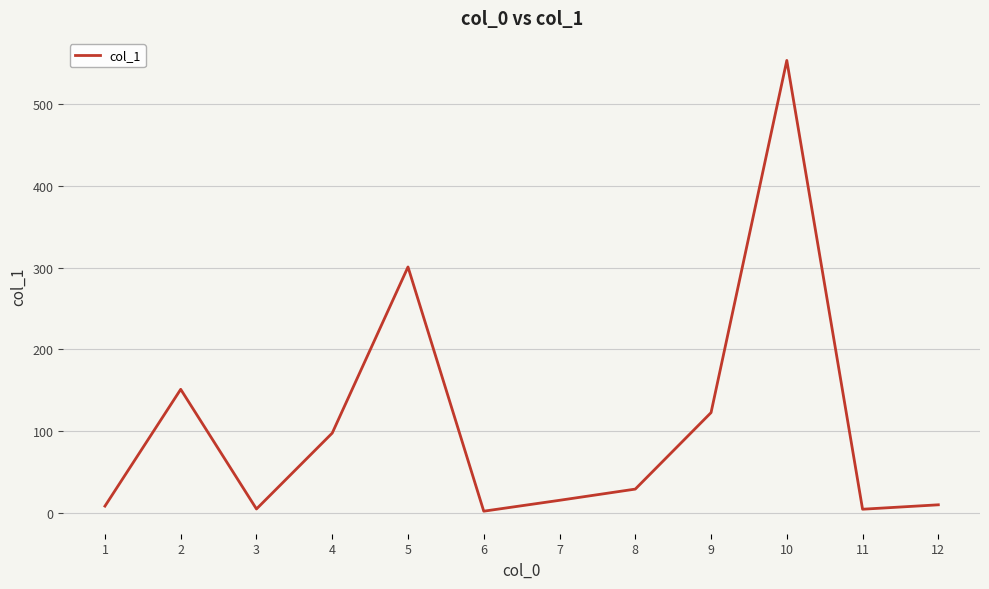

How many interior local valleys (lower than both neighbors) does the data have?

3